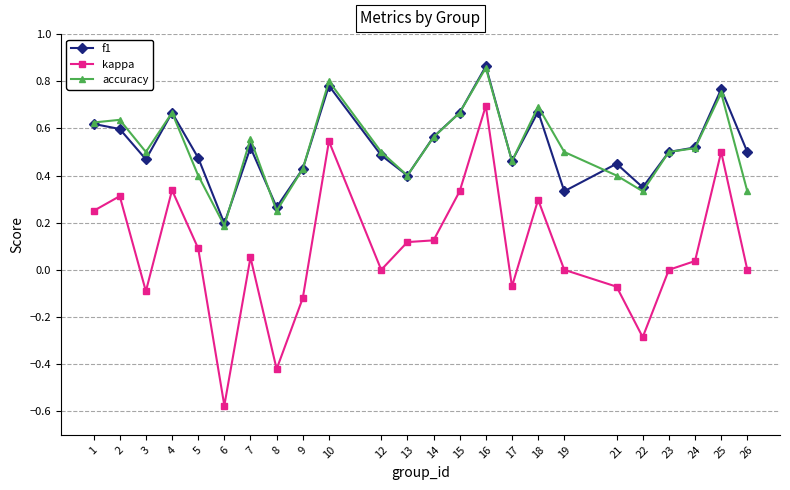

The accuracy series shows 0.2 at 12. True or false?

False